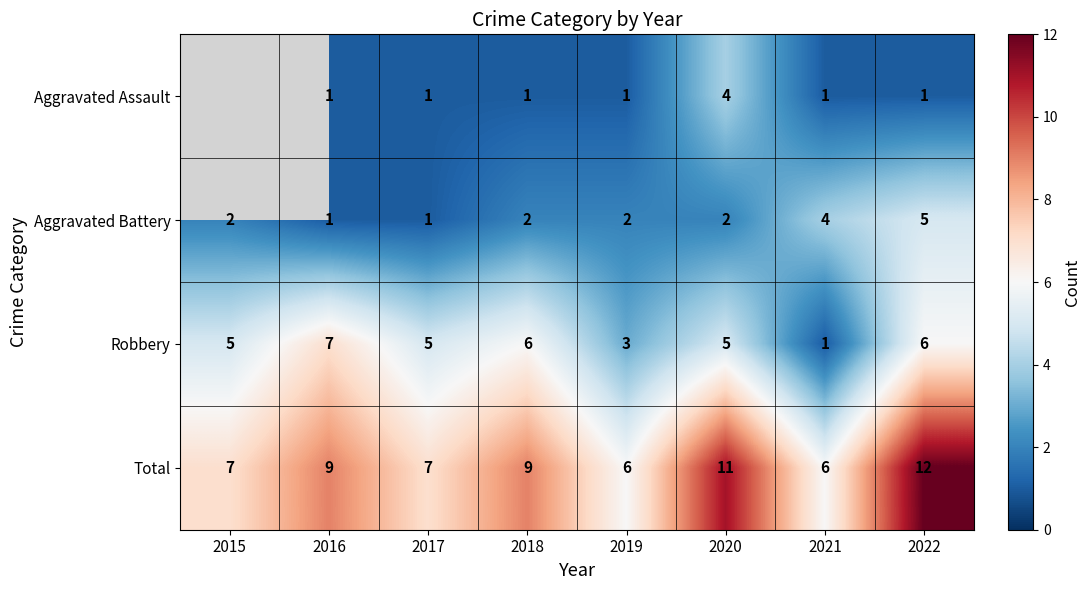

How many Total values are between 7 and 11?

5